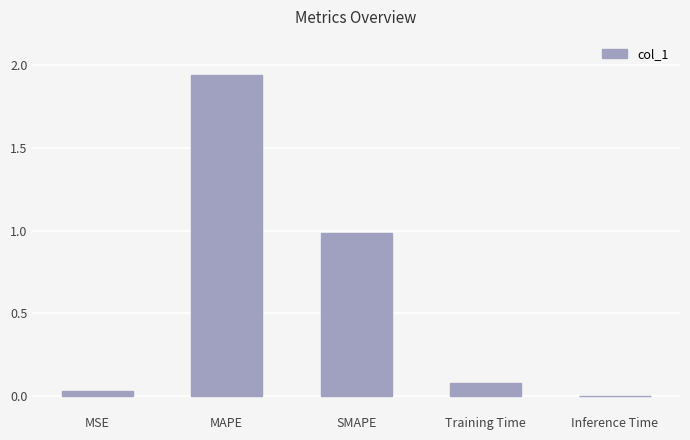

At which category does the chart reach its peak across all series?

MAPE